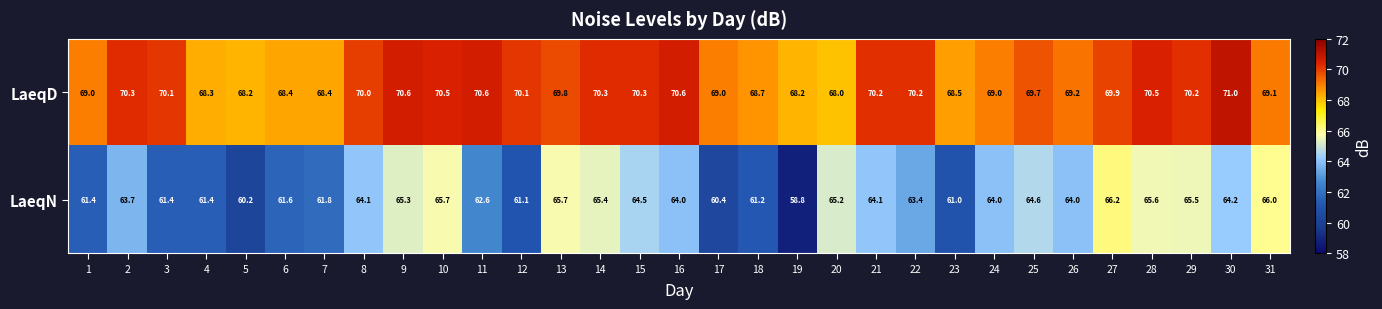

At how many categories does at least one series exceed 63?

31